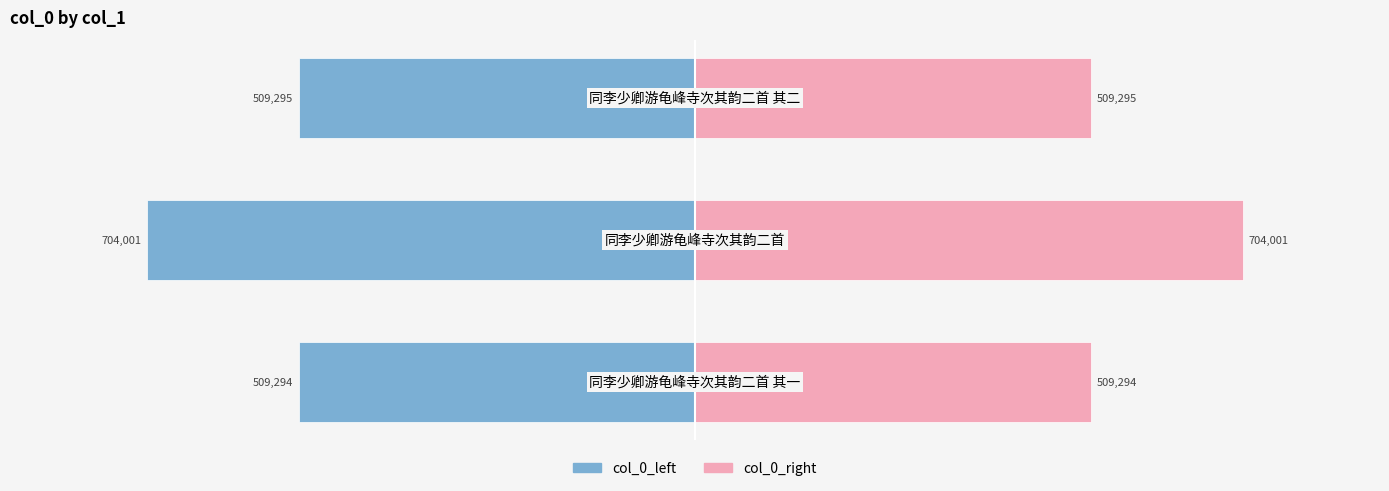

What are all the series names shown in the legend?

col_0_left, col_0_right